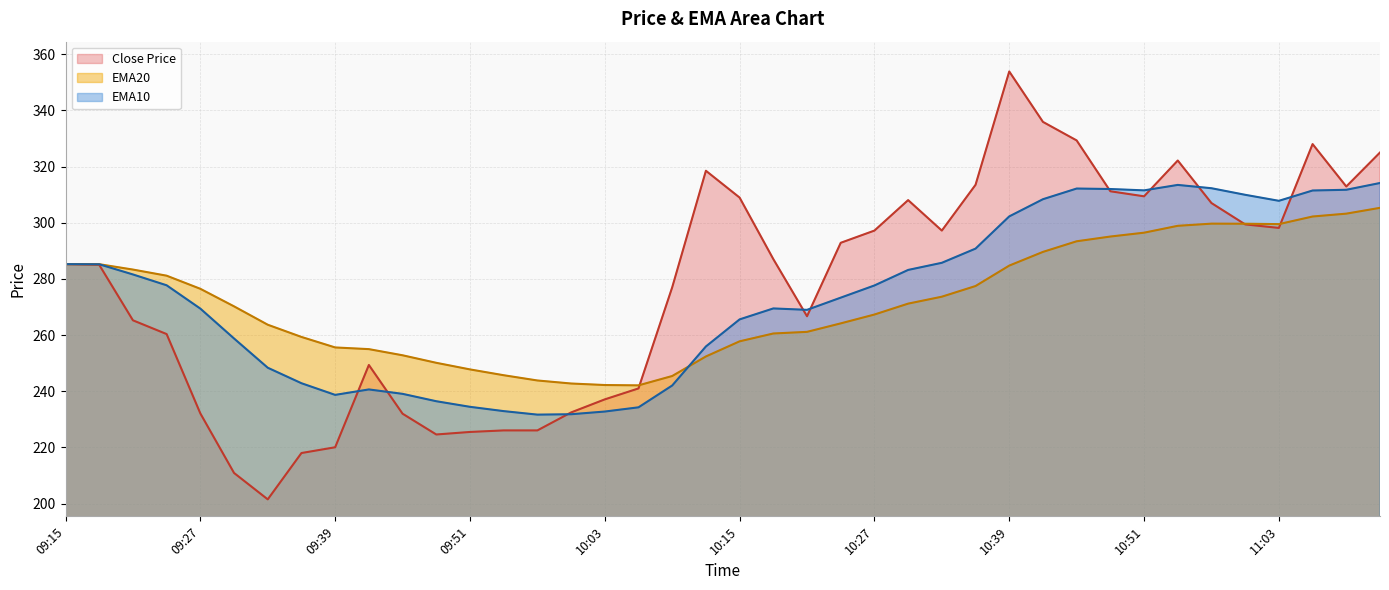

Count the number of data series in this chart.

3